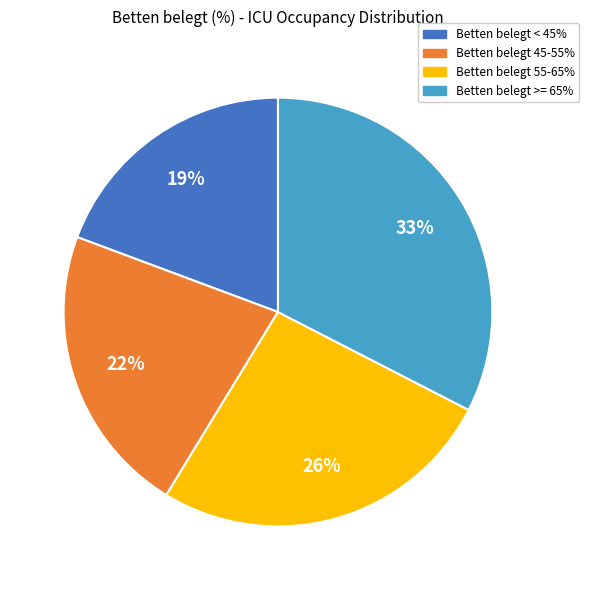

What is the ratio of the value at Betten belegt < 45% to the value at Betten belegt 45-55%?

0.9